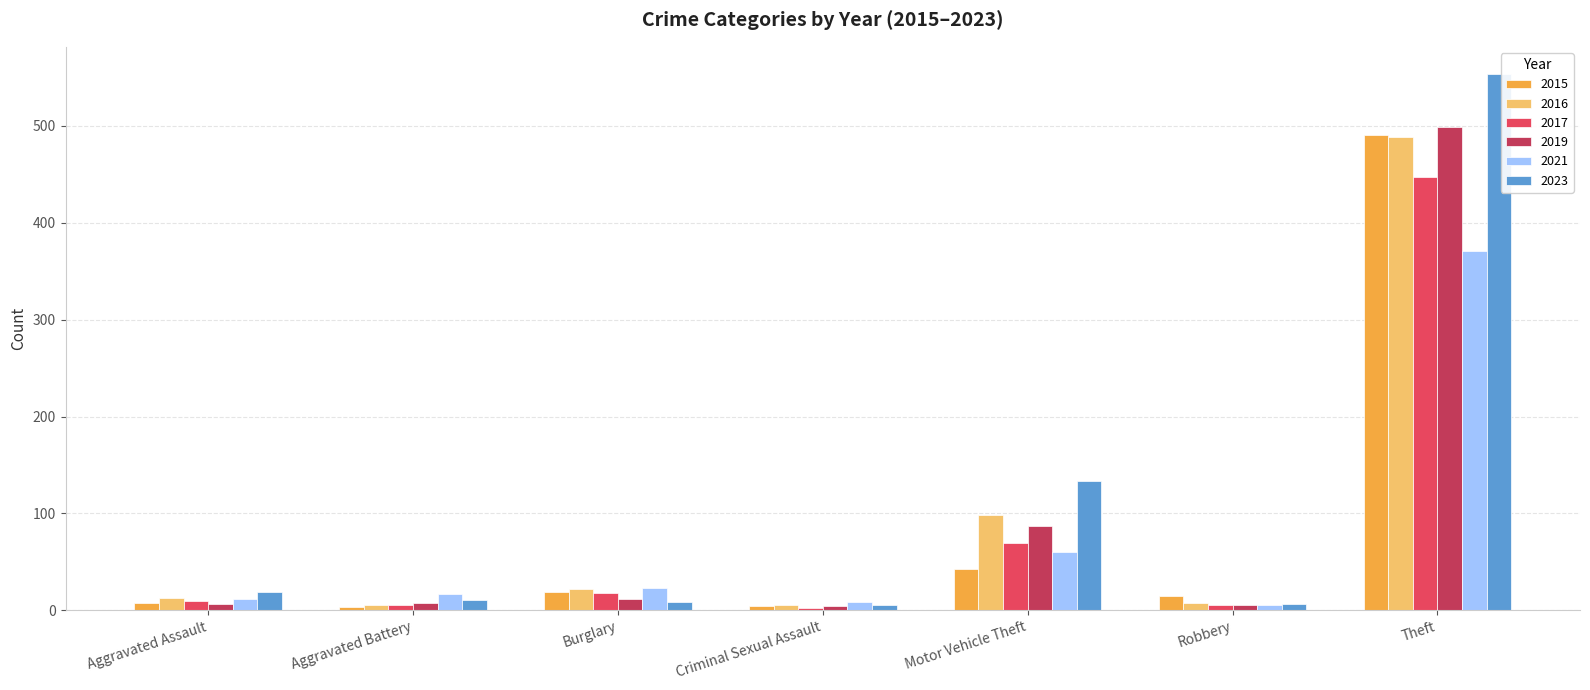

What is the sum of all 2023 values?

739